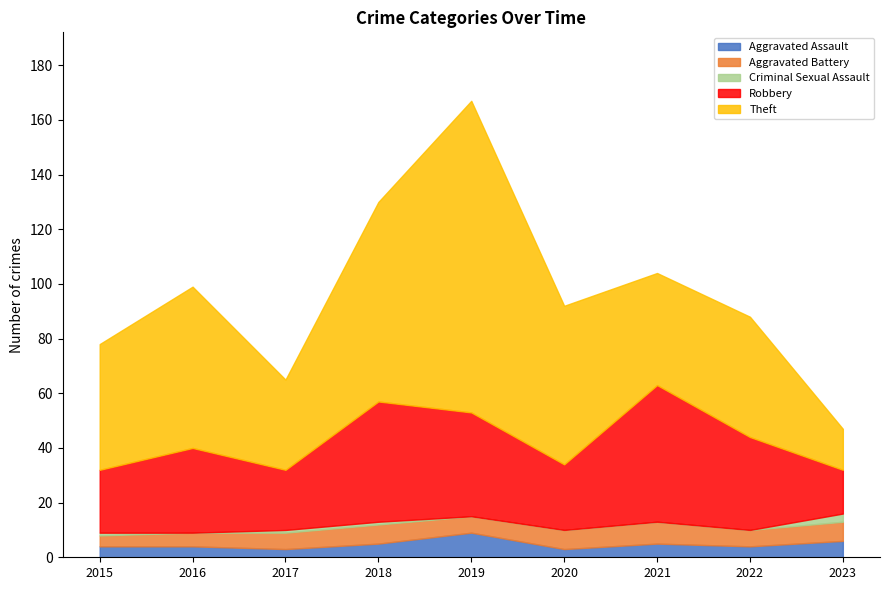

True or false: Criminal Sexual Assault has a value of 0 at 2022.

True